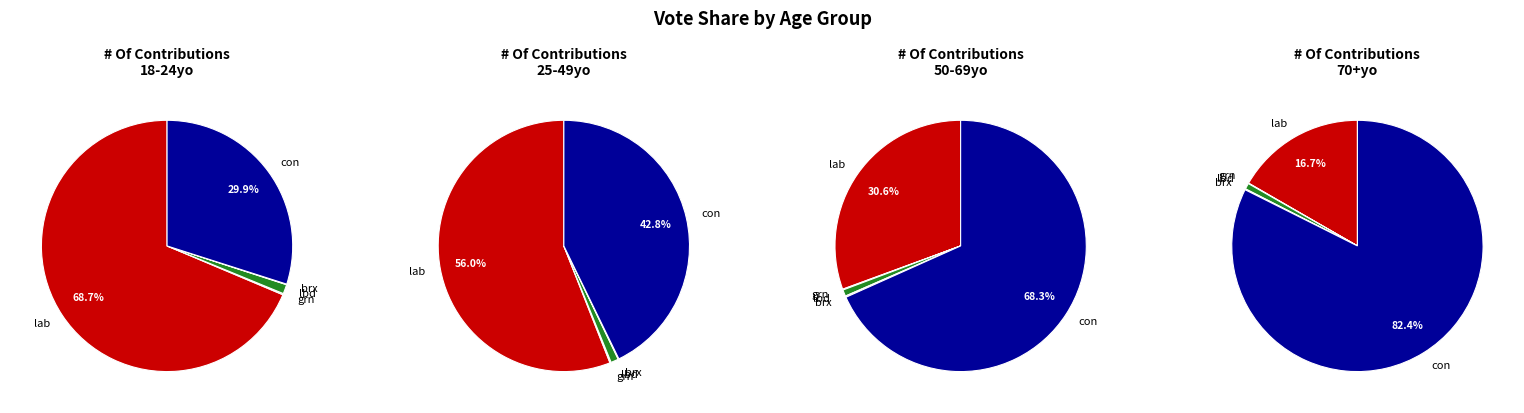

To the nearest percent, what is the difference between the grn and lab slice percentages?

17%